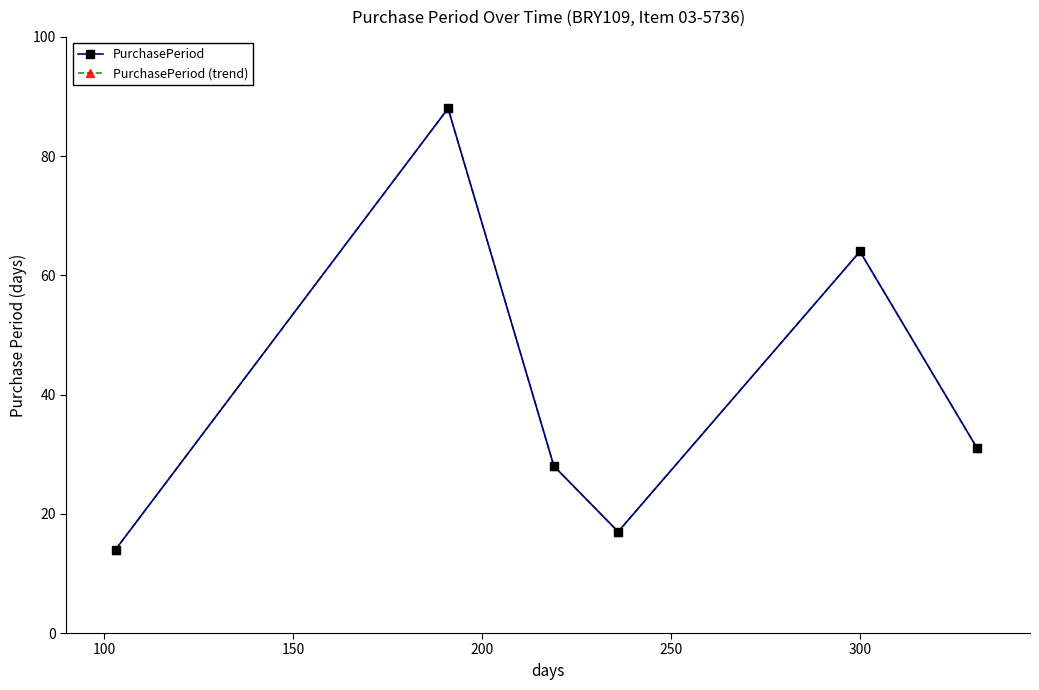

Does the chart have visible grid lines?

No